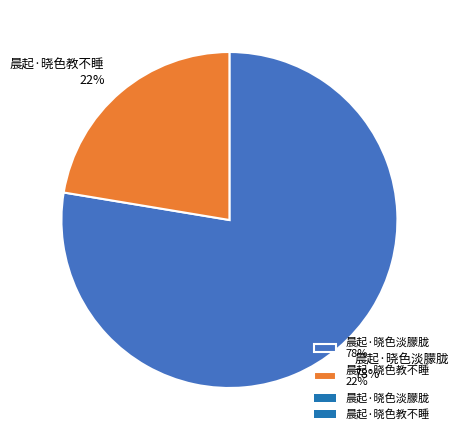

Is it true that 晨起·晓色教不睡 is 11% of the pie?

False